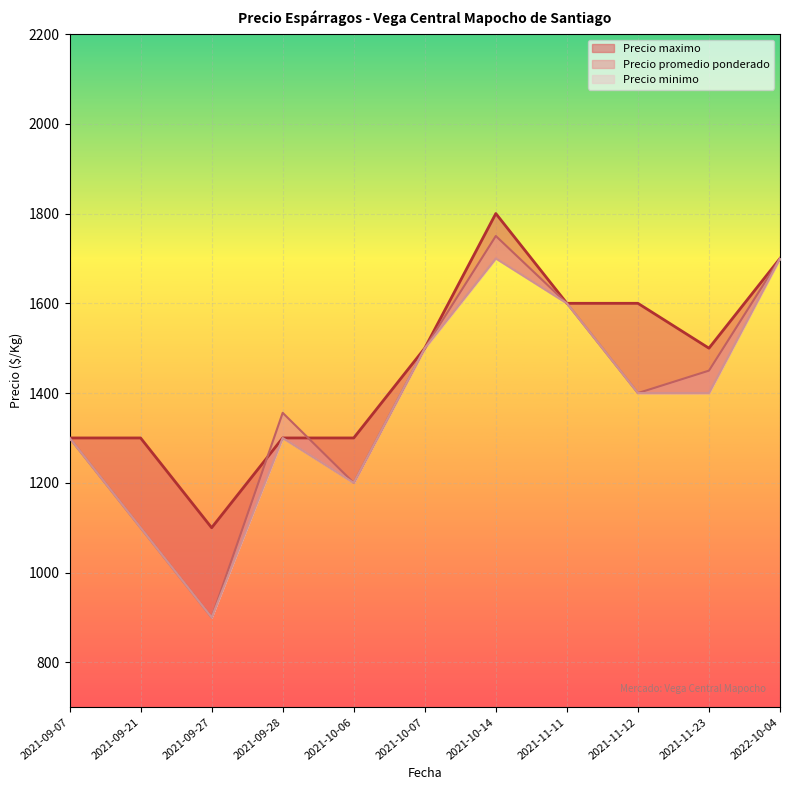

At which category is the sum across all series the highest?

2021-10-14